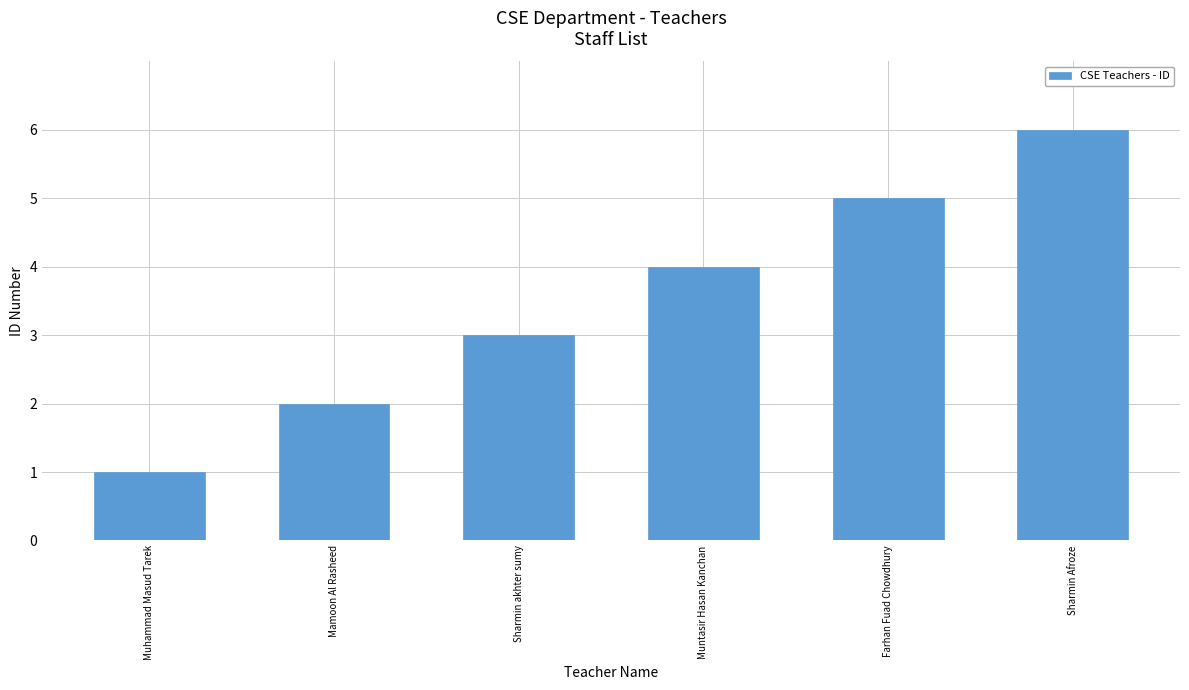

Rank the categories by value from lowest to highest.

Muhammad Masud Tarek, Mamoon Al Rasheed, Sharmin akhter sumy, Muntasir Hasan Kanchan, Farhan Fuad Chowdhury, Sharmin Afroze